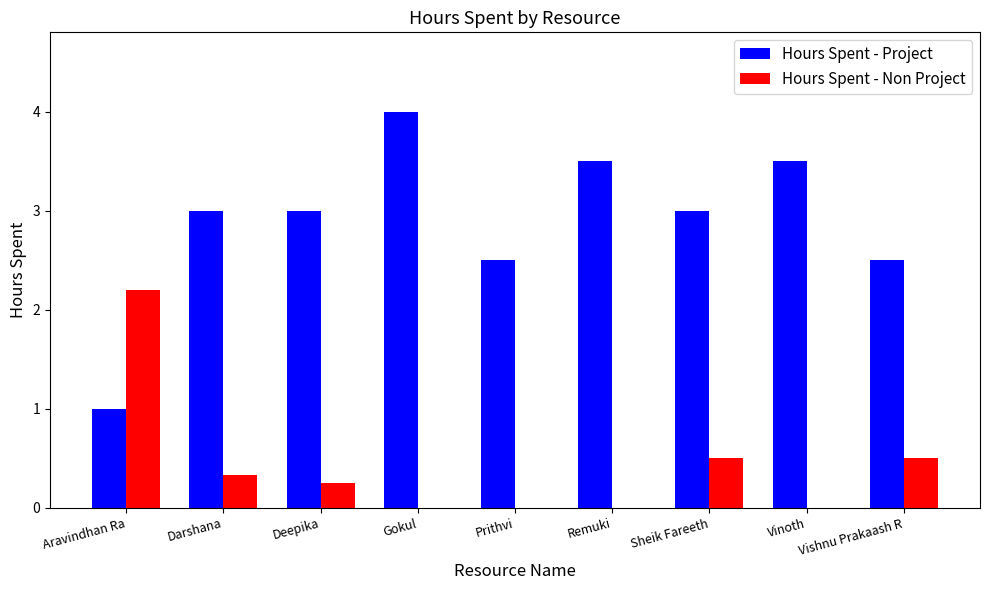

At which category is the sum across all series the highest?

Gokul